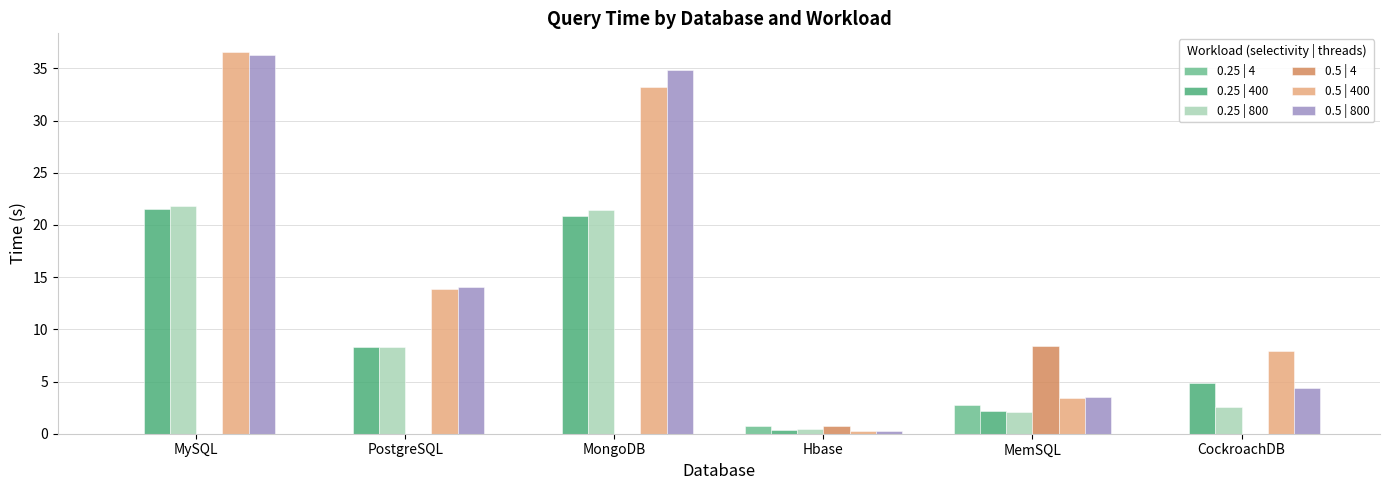

The value of 0.25 | 4 at PostgreSQL is 0.0. True or false?

True